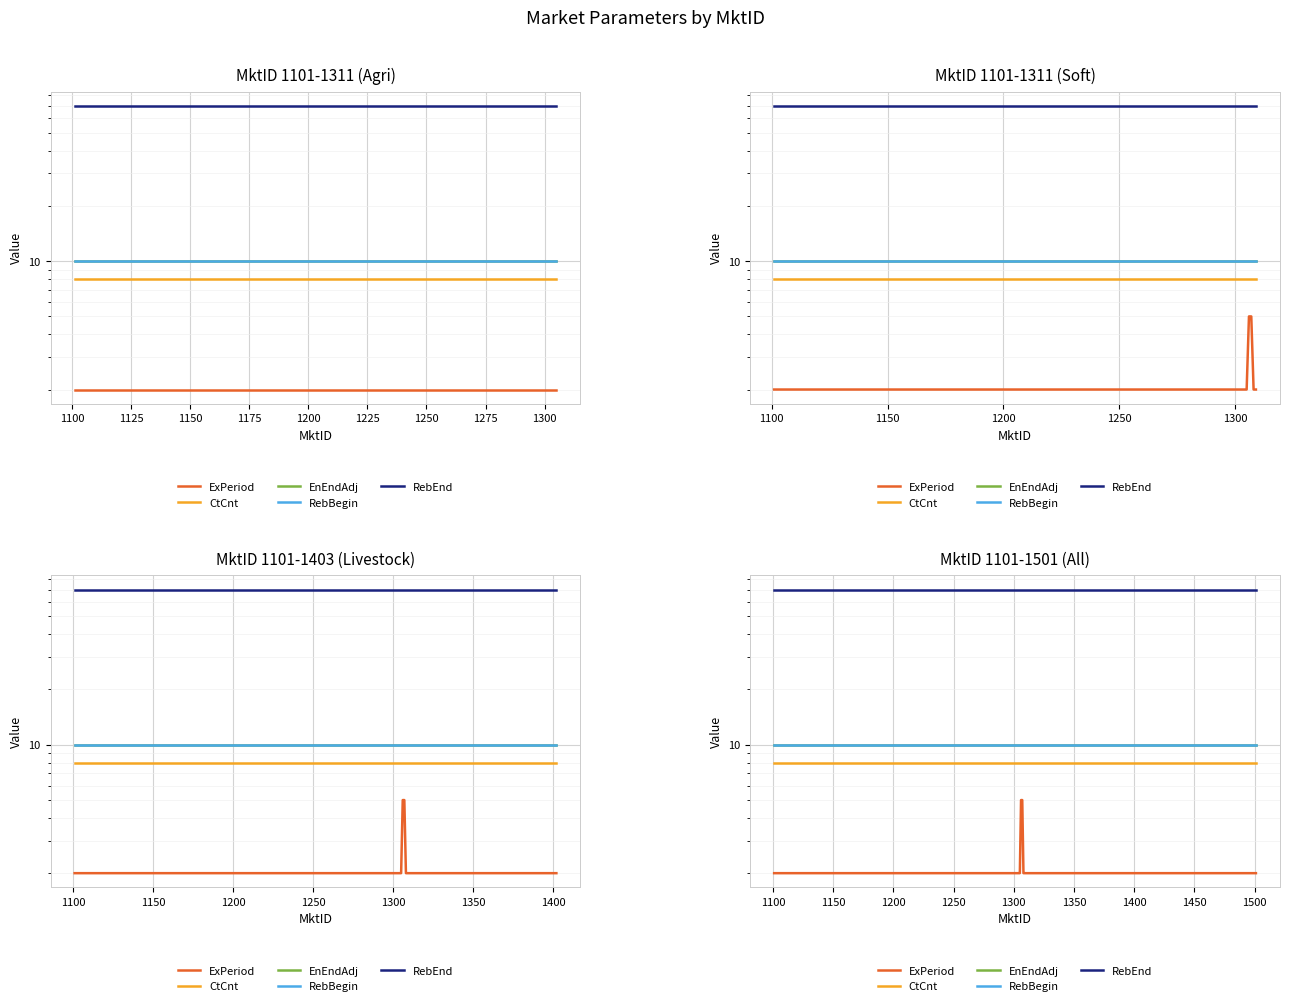

What is the greatest value displayed?

70